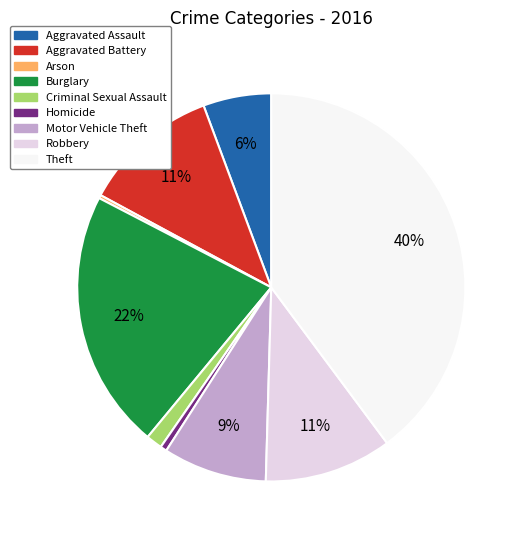

True or false: Homicide accounts for 15% of the total.

False